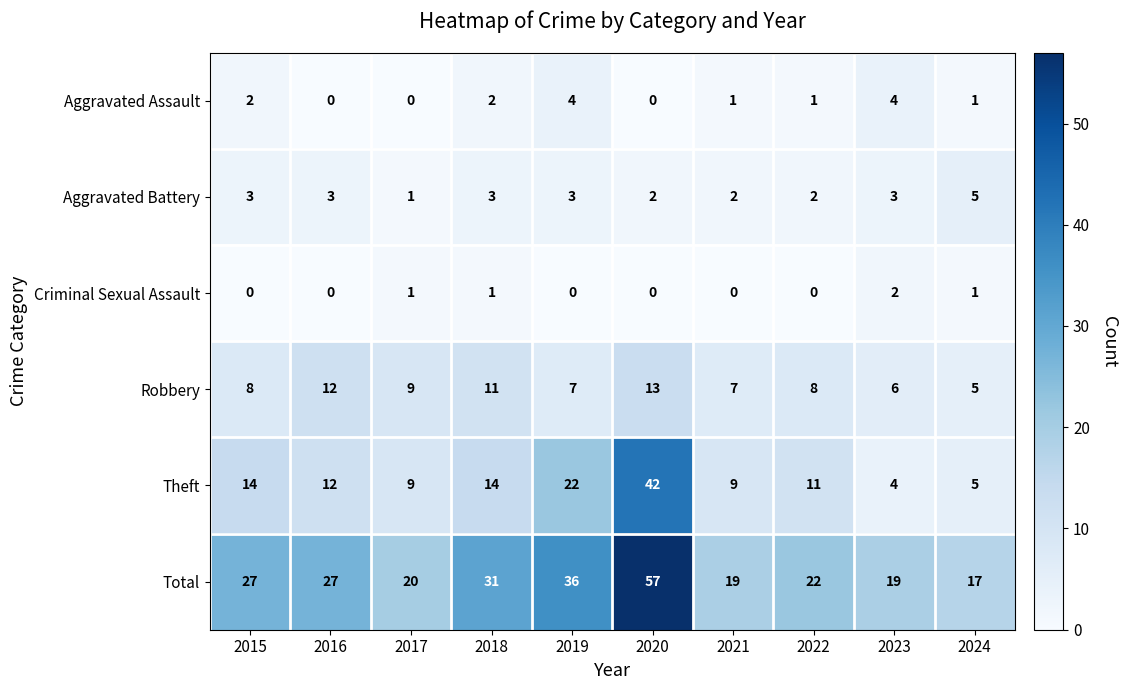

True or false: Total has a value of 17 at 2024.

True